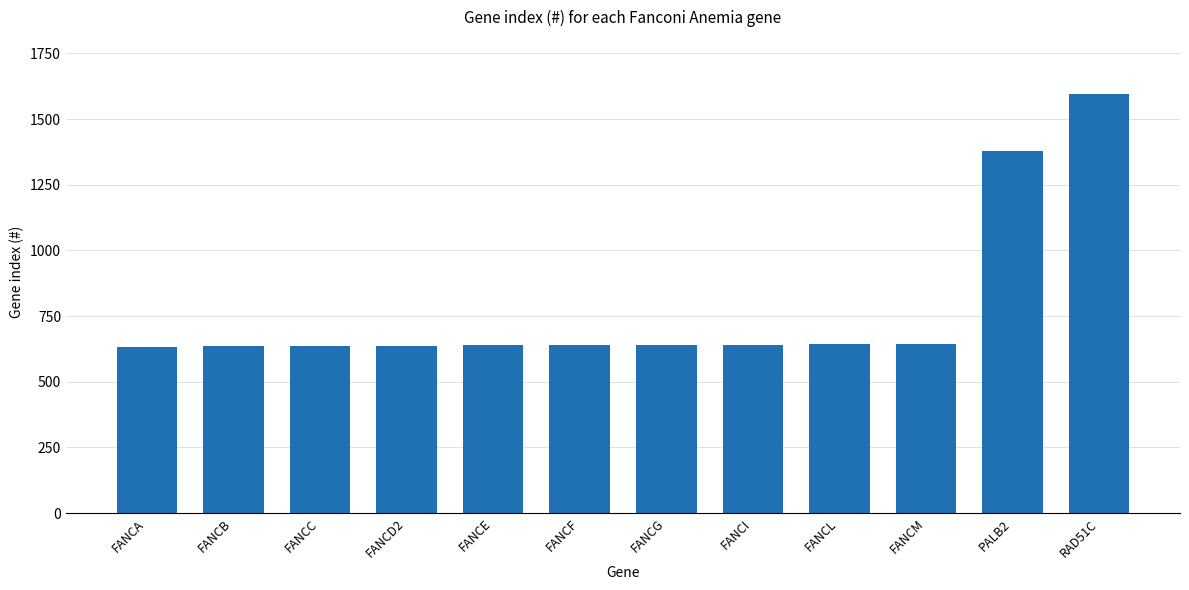

How many values are below 640?

6